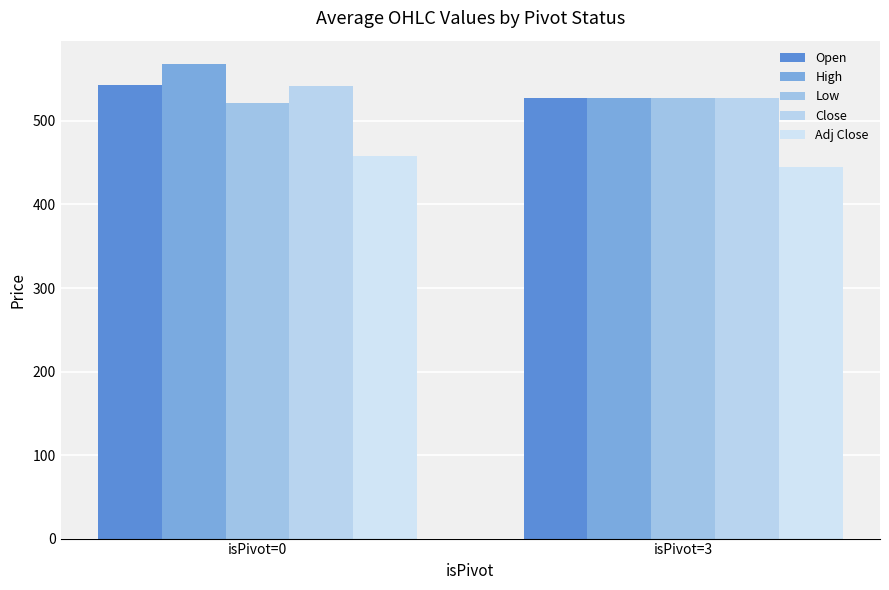

What are all the series names shown in the legend?

Open, High, Low, Close, Adj Close